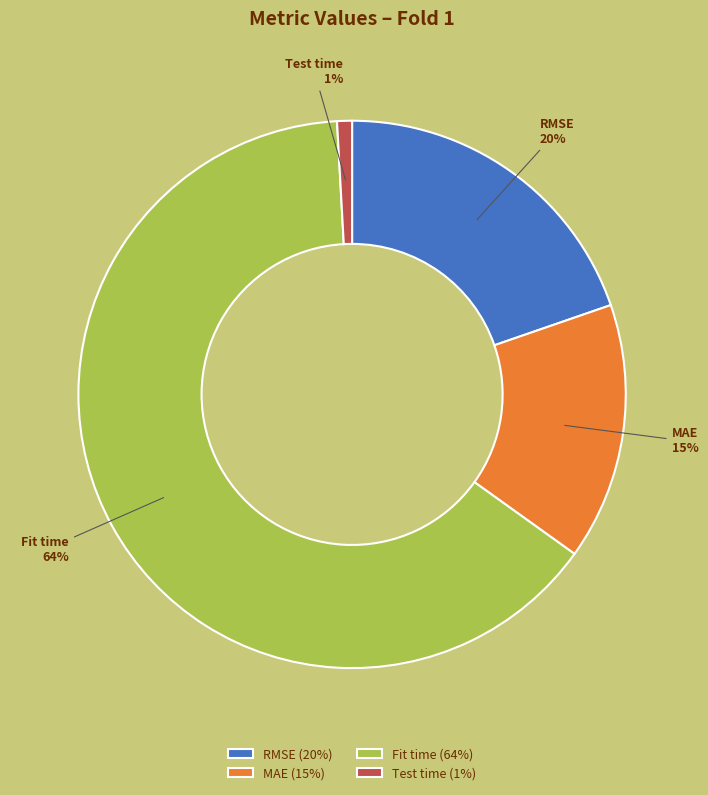

Is RMSE the majority of the pie?

No